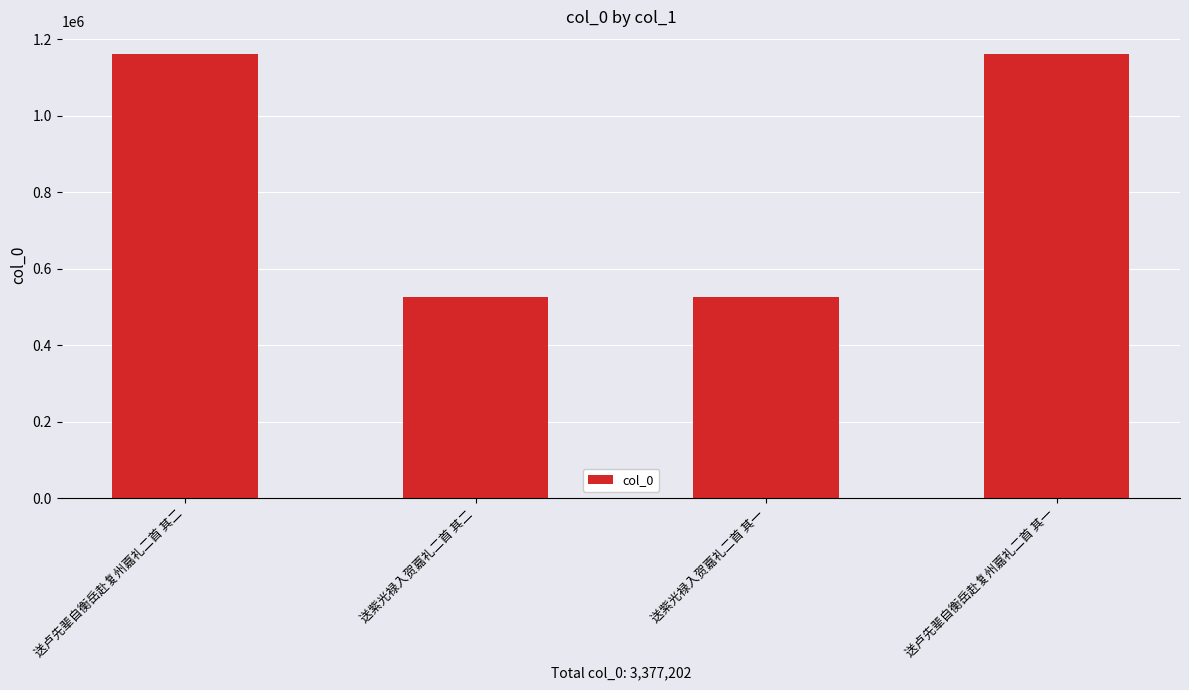

What is the maximum value shown in the chart?

1162530